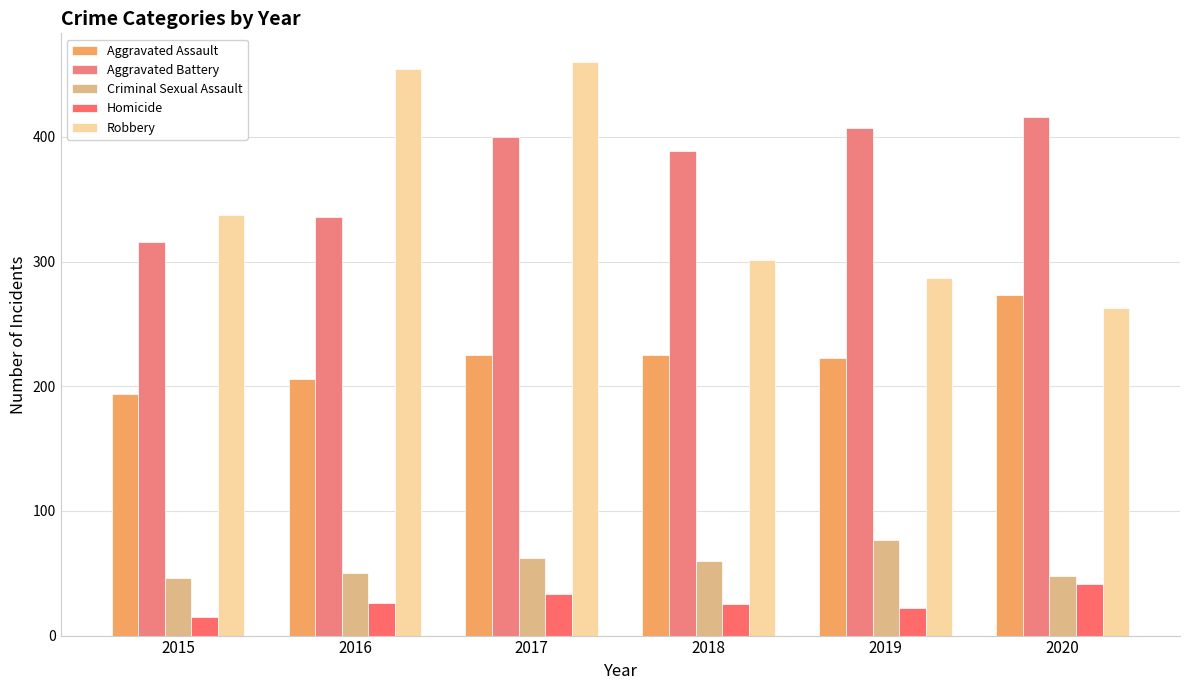

What is the lowest value of the Criminal Sexual Assault series?

46